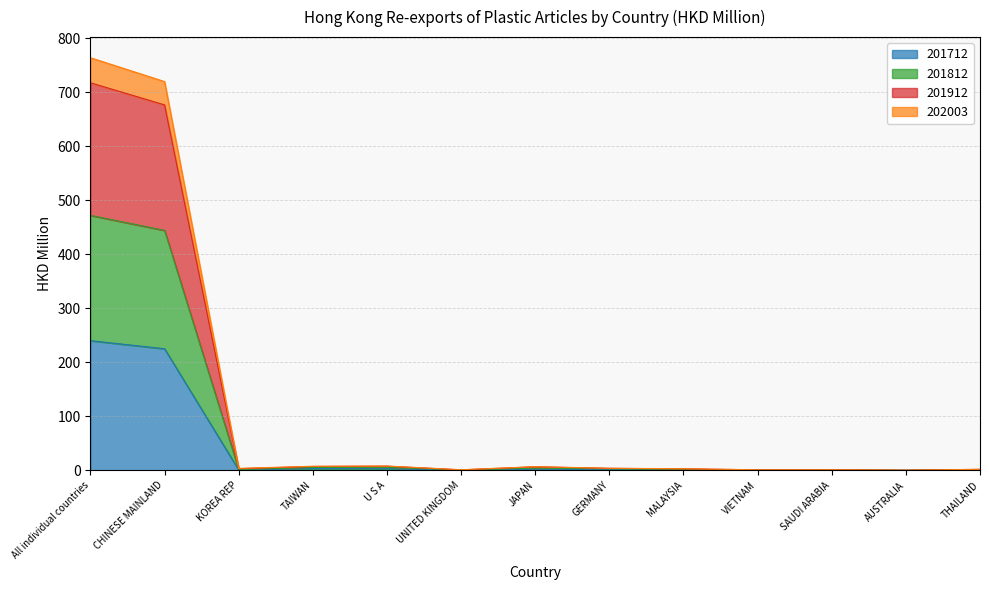

How many lines are shown in the chart?

4